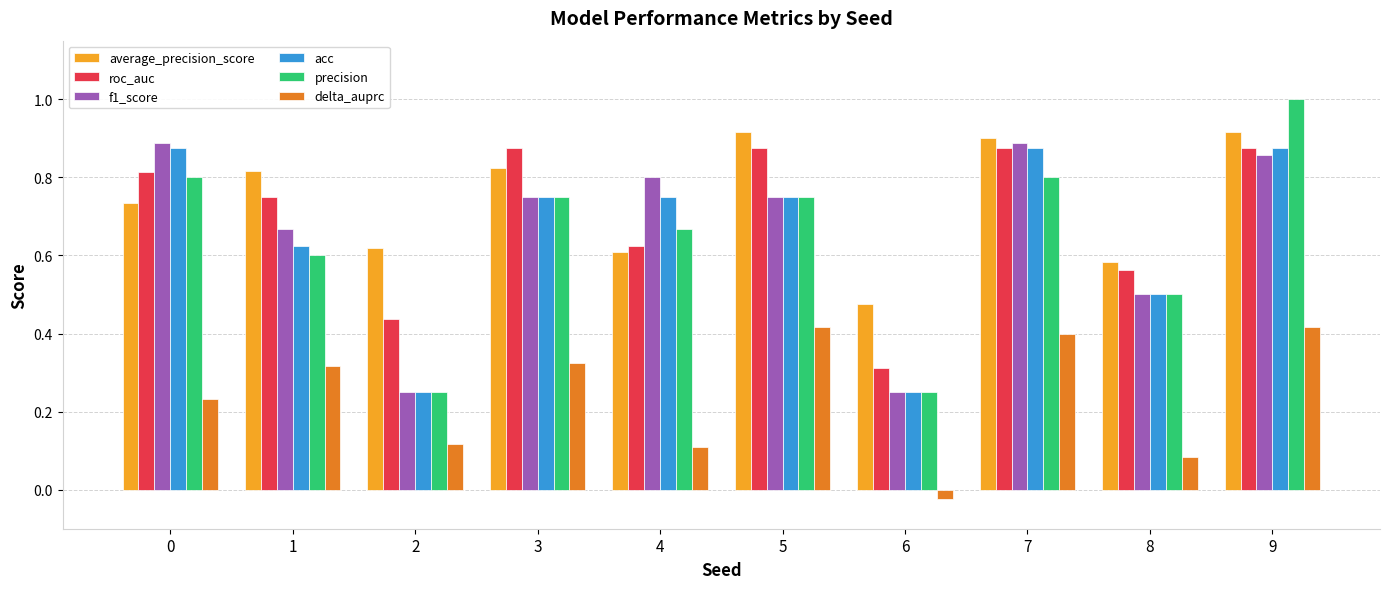

What is the sum of the average_precision_score values at 1 and 2?

1.4